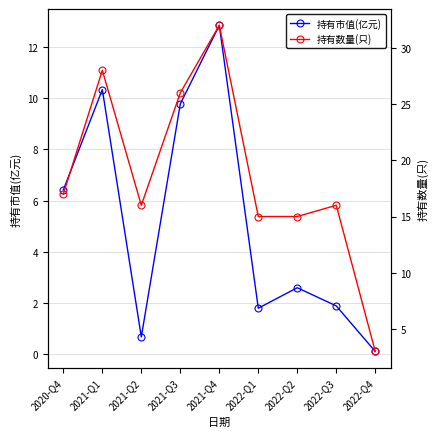

Reading right to left, transcribe all the data shown in this chart.

持有市值(亿元): 2022-Q4=0.1	2022-Q3=1.9	2022-Q2=2.6	2022-Q1=1.8	2021-Q4=12.8	2021-Q3=9.8	2021-Q2=0.7	2021-Q1=10.3	2020-Q4=6.4
持有数量(只): 2022-Q4=3.0	2022-Q3=16.0	2022-Q2=15.0	2022-Q1=15.0	2021-Q4=32.0	2021-Q3=26.0	2021-Q2=16.0	2021-Q1=28.0	2020-Q4=17.0